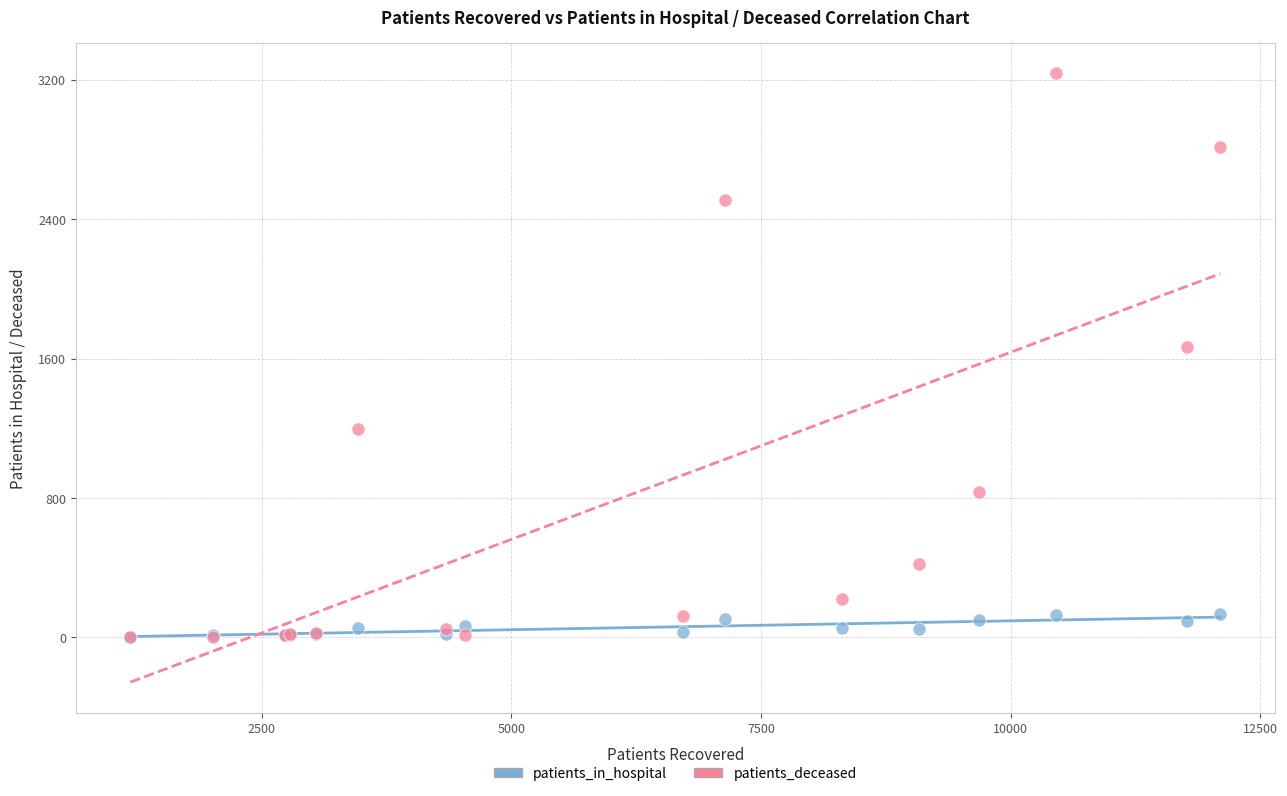

Across all series, what Y value is closest to 1620?

1670